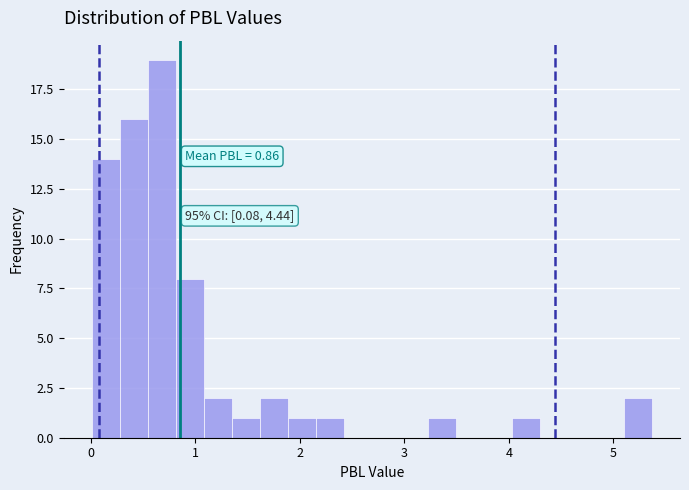

Around what value on the x-axis is the tallest bar? Give the approximate position of its centre, as read against the axis.

0.7